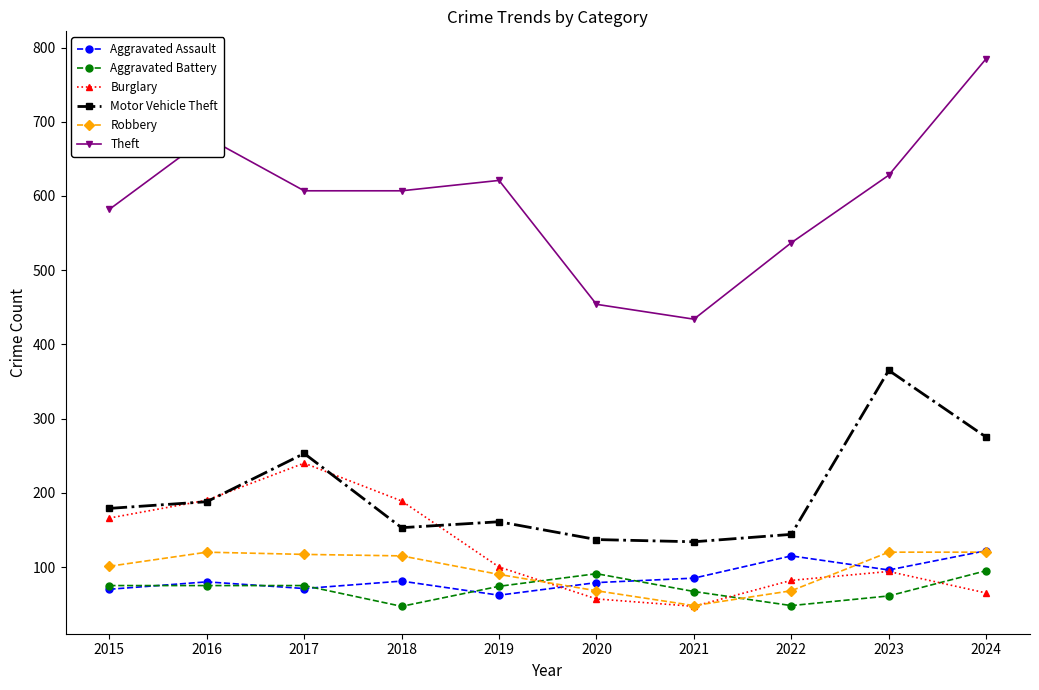

True or false: Aggravated Assault and Theft intersect in this chart.

False